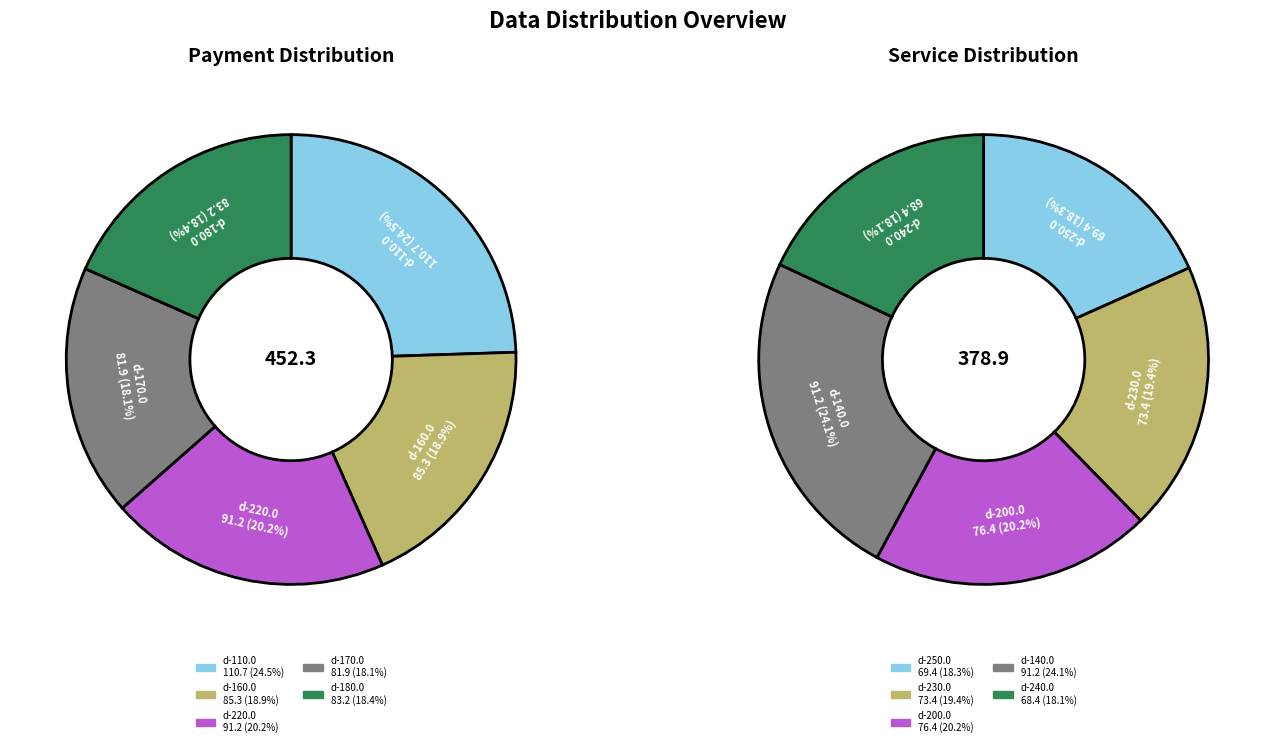

What portion of the pie excludes d-110.0?

75.5%